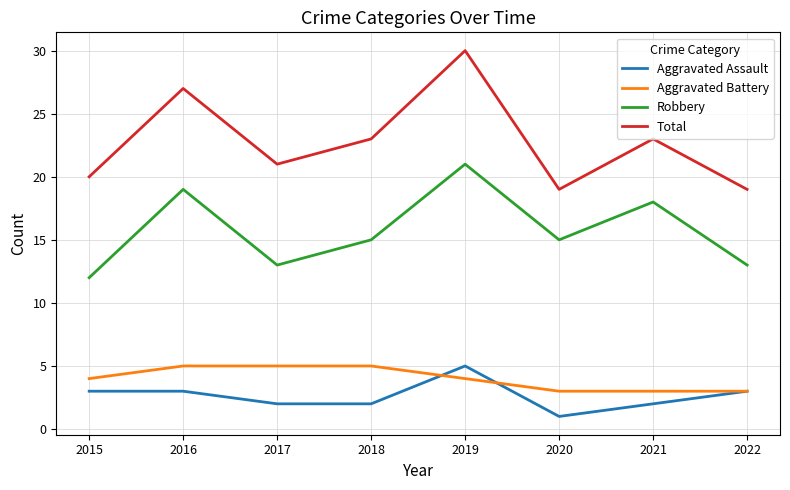

How many lines are shown in the chart?

4